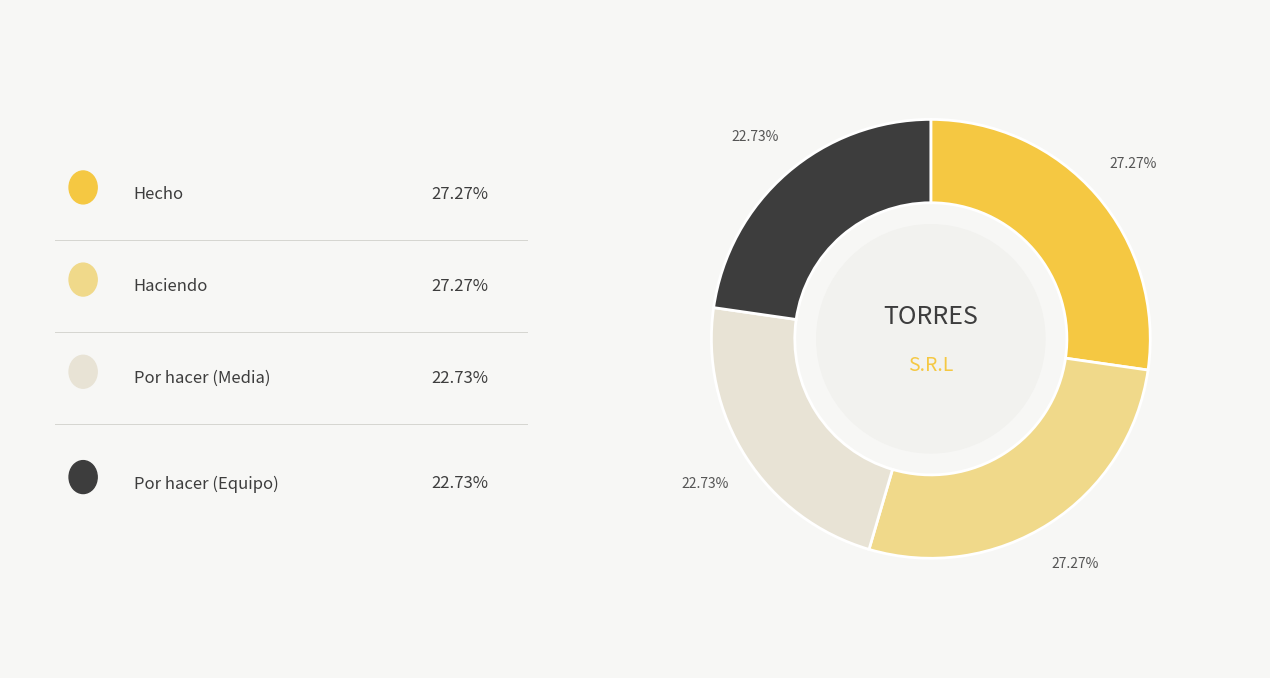

Does any single category account for the majority?

No